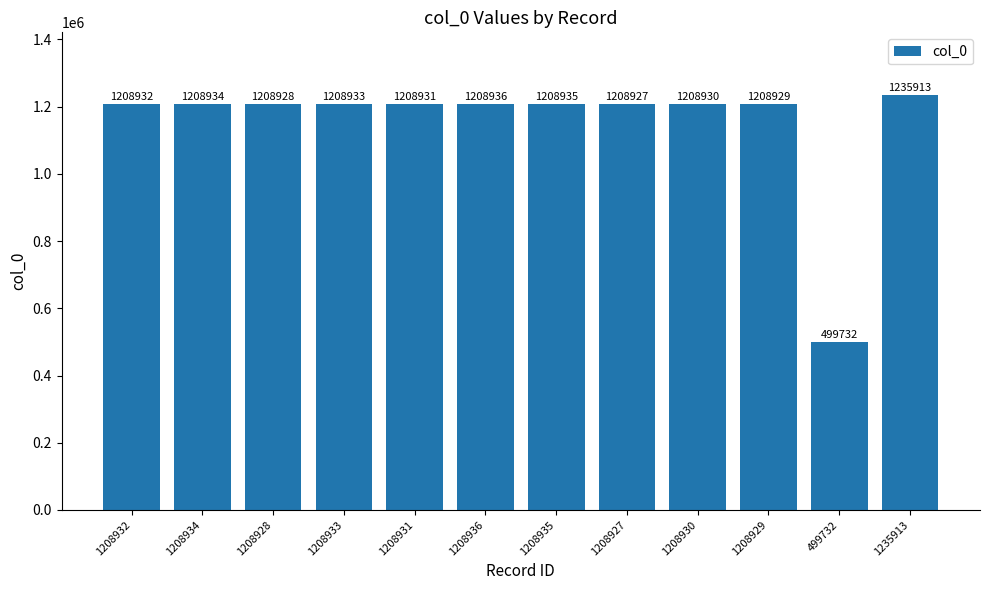

Read the value at 499732, to the nearest 100.

499700